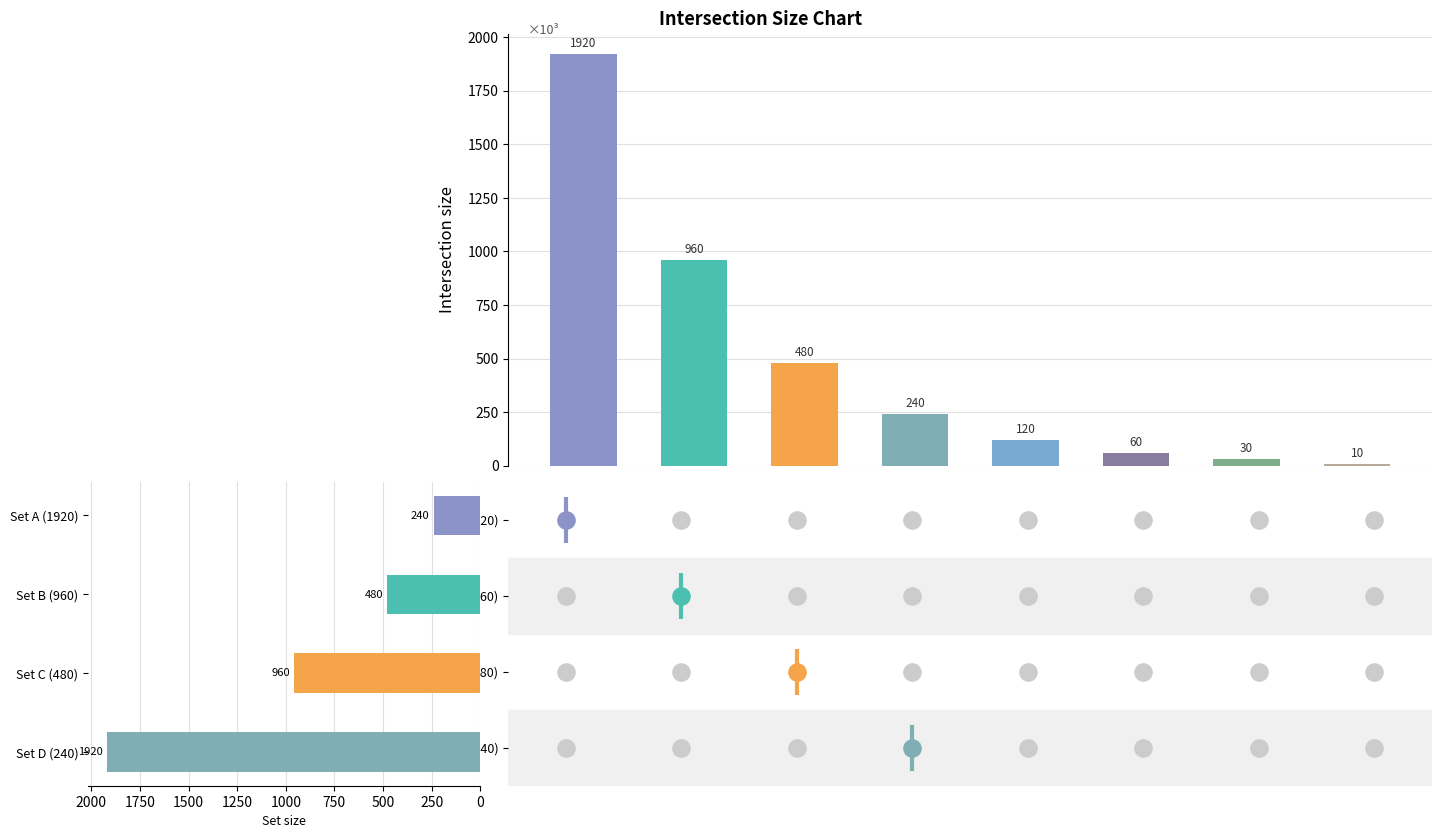

Which series has the largest Y range (max minus min)?

Col 1 (1920)